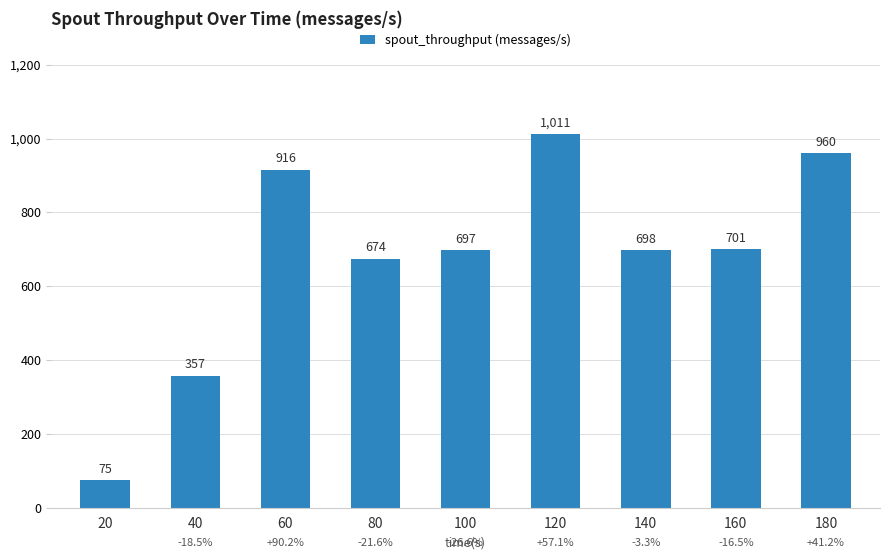

What is the value of the 3rd bar from the left?

916